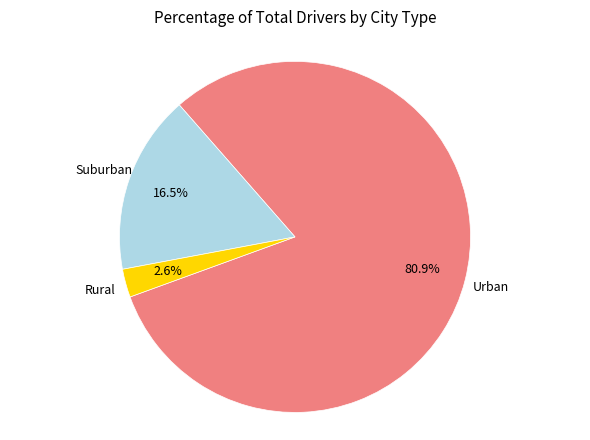

Does any single category account for the majority?

Yes